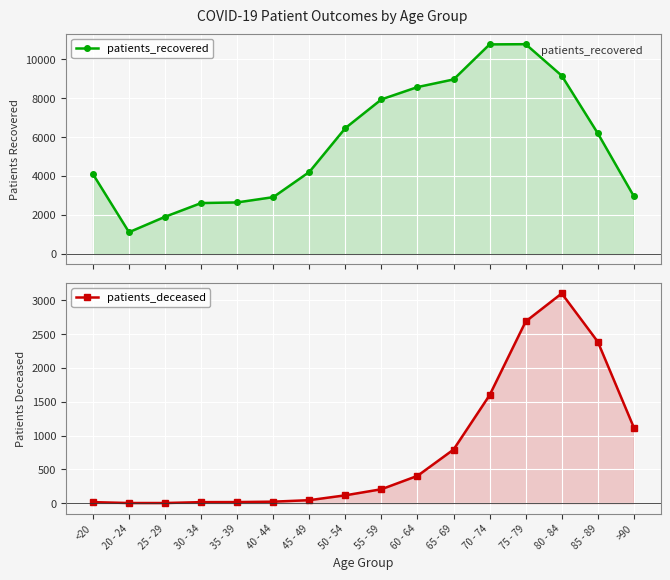

Which has a higher value, 85 - 89 or 80 - 84?

80 - 84